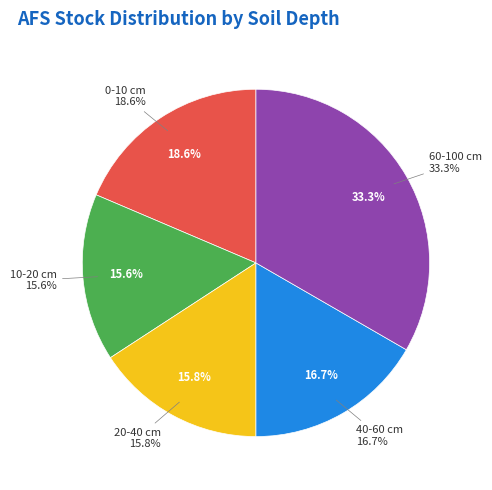

Is it true that 40-60 cm is 3% of the pie?

False